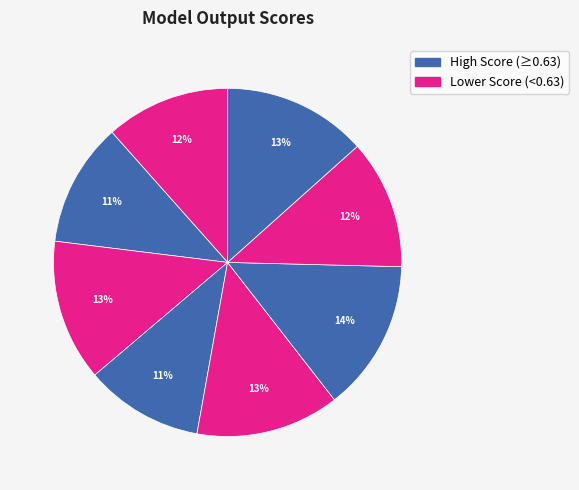

How many segments does this pie chart have?

8